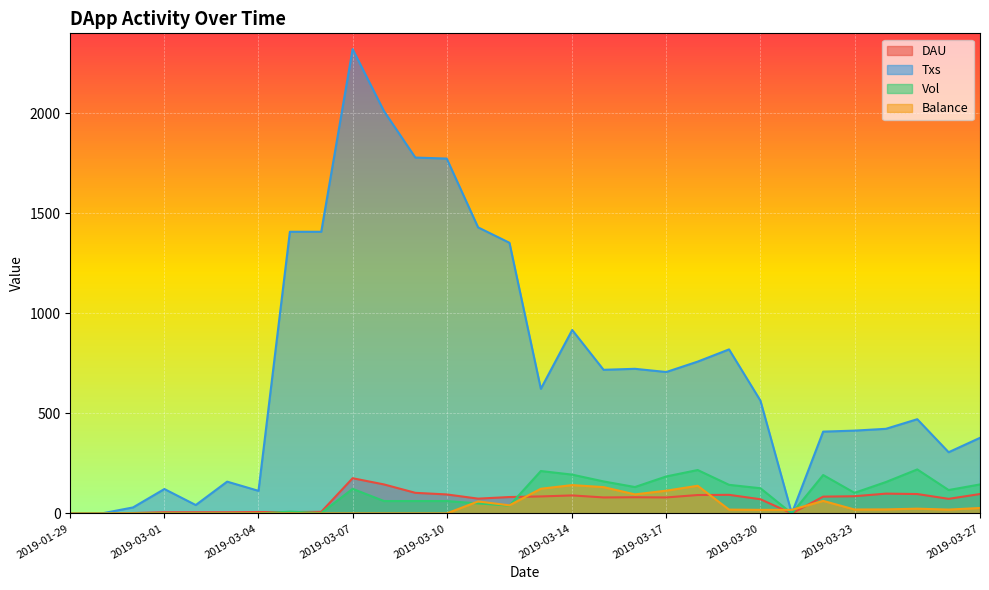

In Balance, how many points are lower than both neighbors (excluding endpoints)?

4